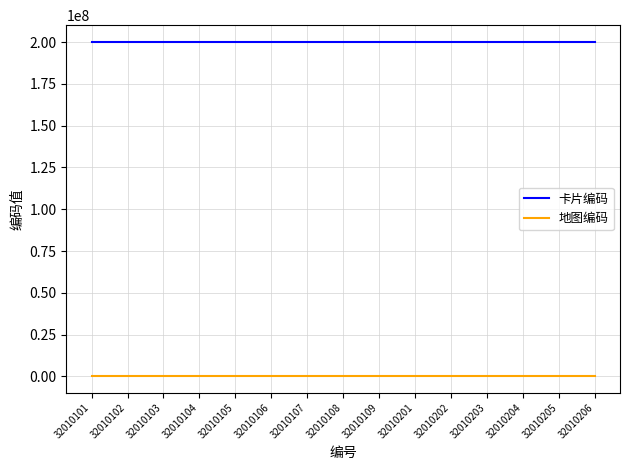

What is the difference between the maximum and minimum values in the 地图编码 series?

1